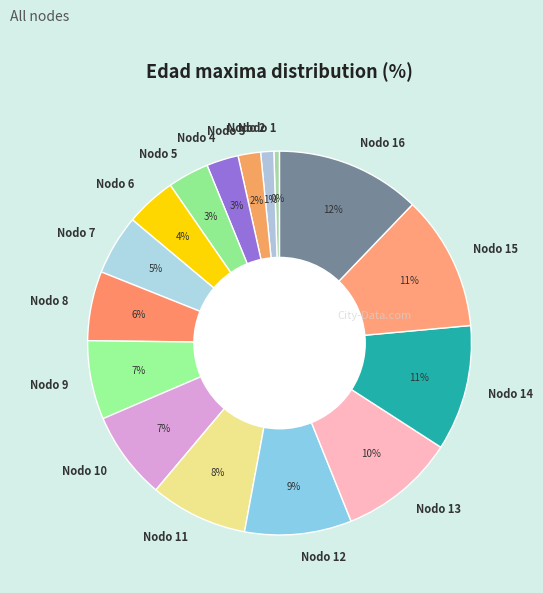

To the nearest percent, what percentage of the pie is Nodo 14?

11%